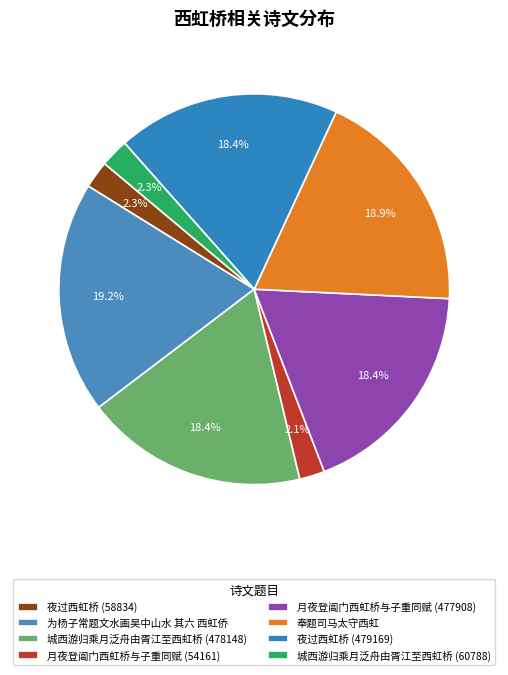

To the nearest percent, what is the combined percentage of 夜过西虹桥 (58834) and 为杨子常题文水画吴中山水 其六 西虹侨?

21%